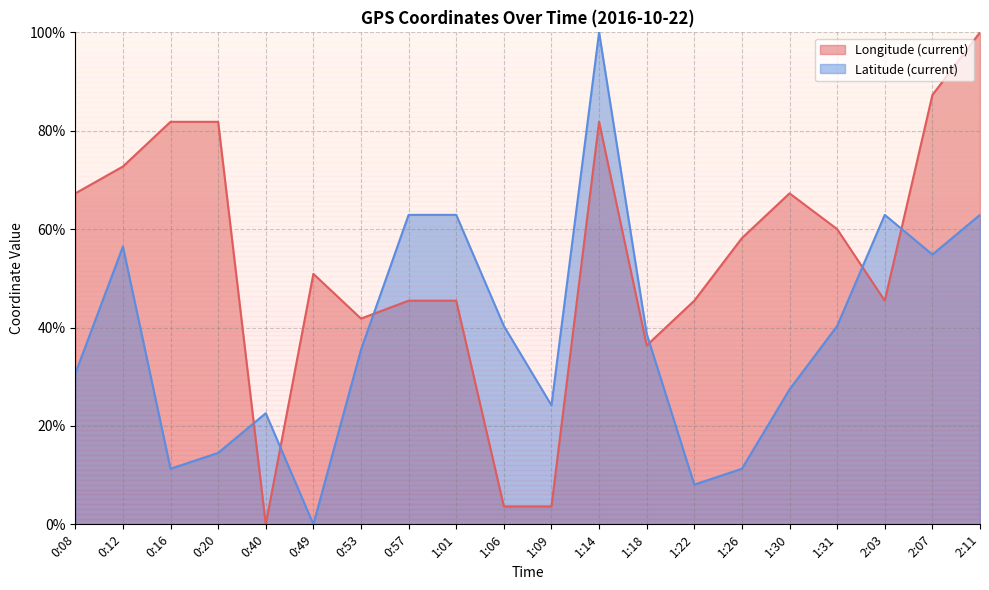

Which series has the widest spread of values?

Longitude (current)